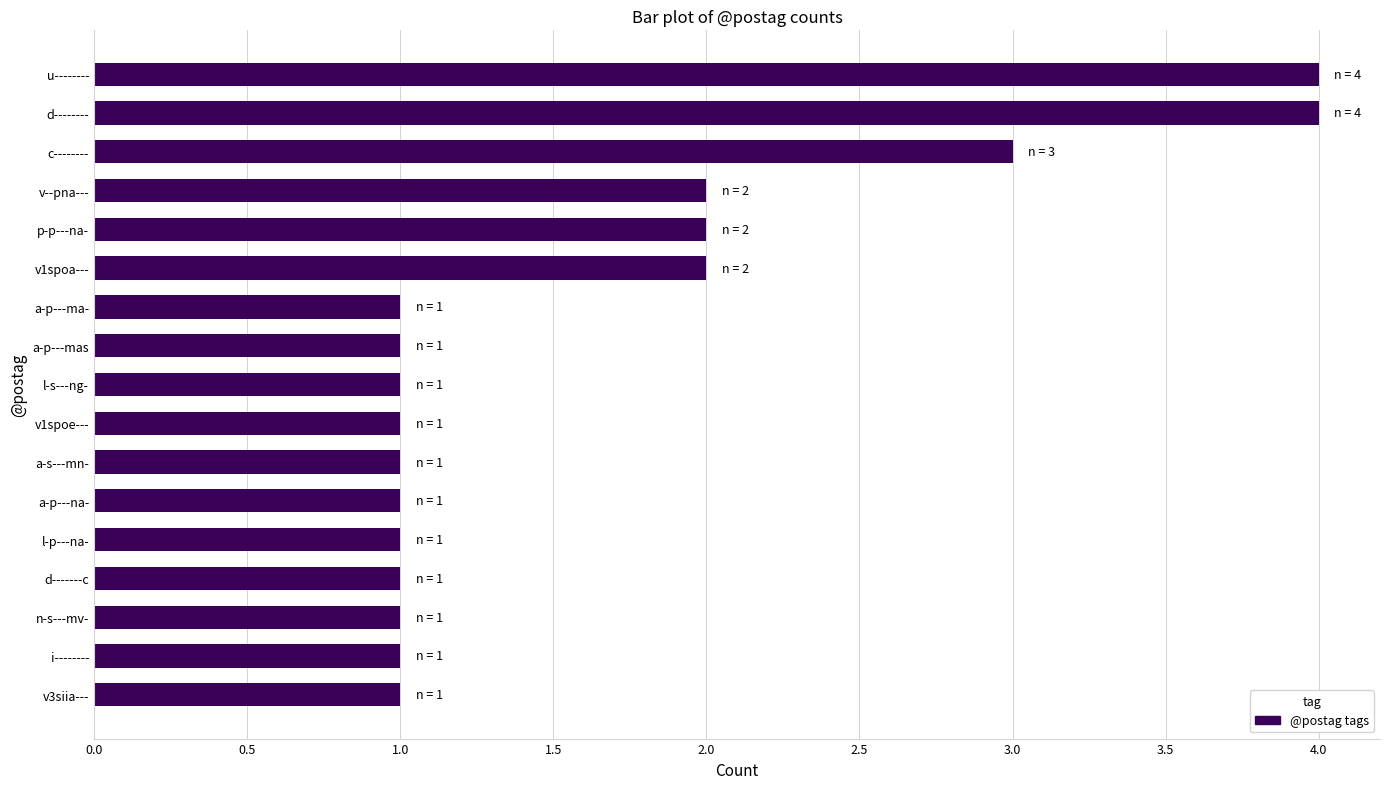

What is the sum of all values?

28